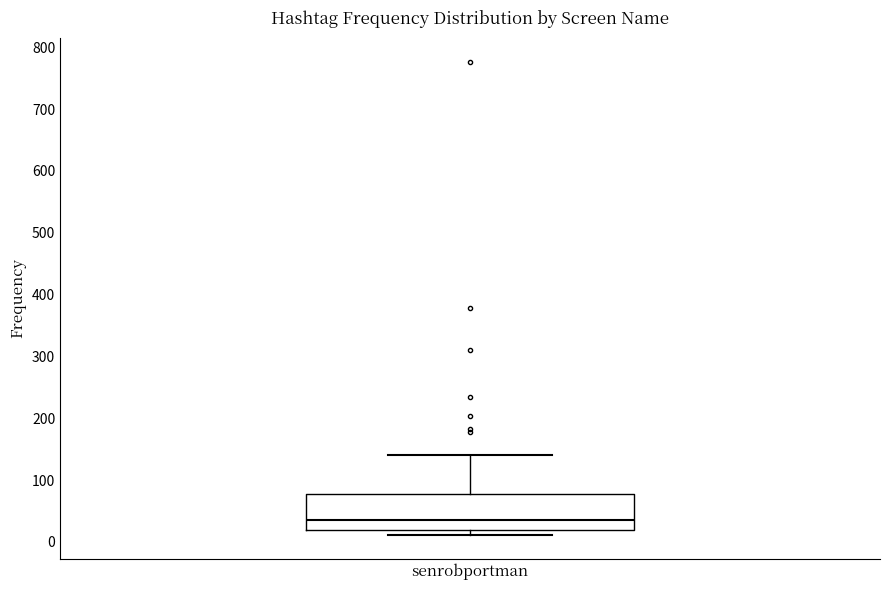

Transcribe this box plot: give where the median line is, the range the box spans, and where the two whiskers end, as read against the y-axis. The values are not printed on the chart, so give them approximately, as read against the axis.

median 40, box 20 to 80, whiskers 10 to 140